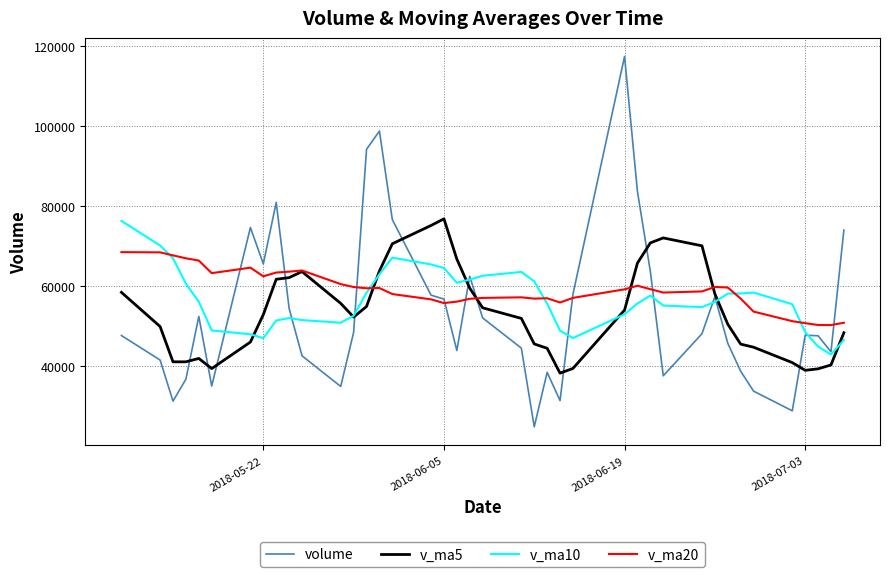

How many series are shown in this chart?

4